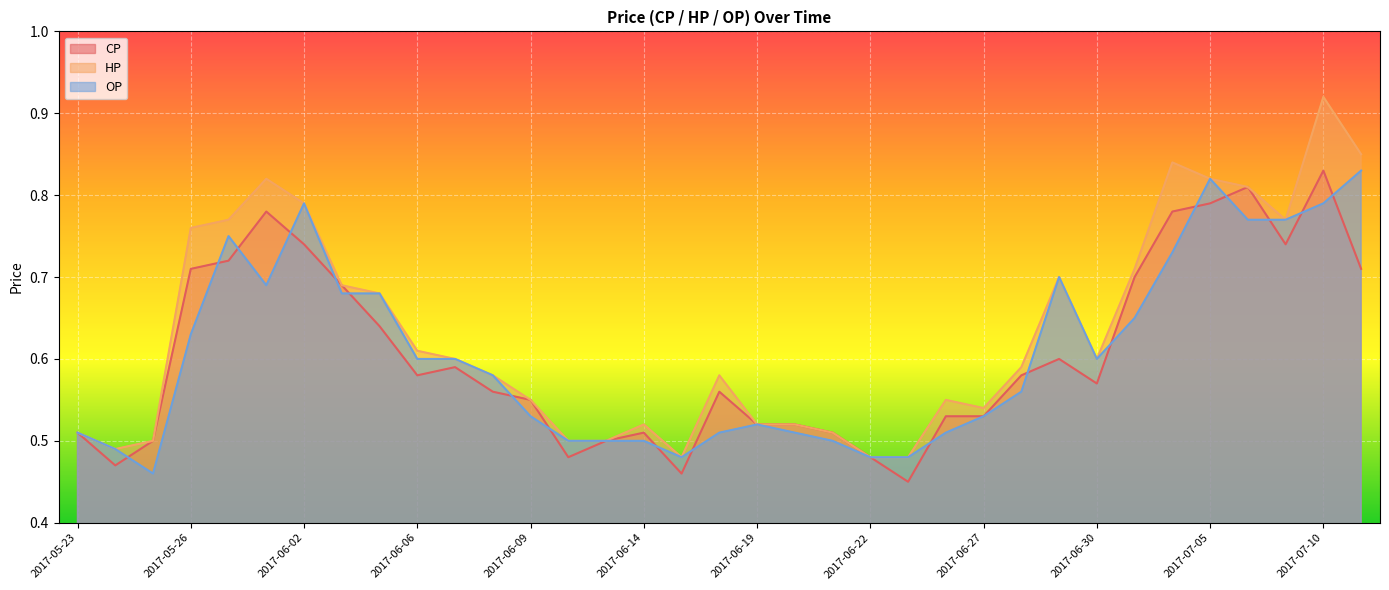

How many lines are shown in the chart?

3